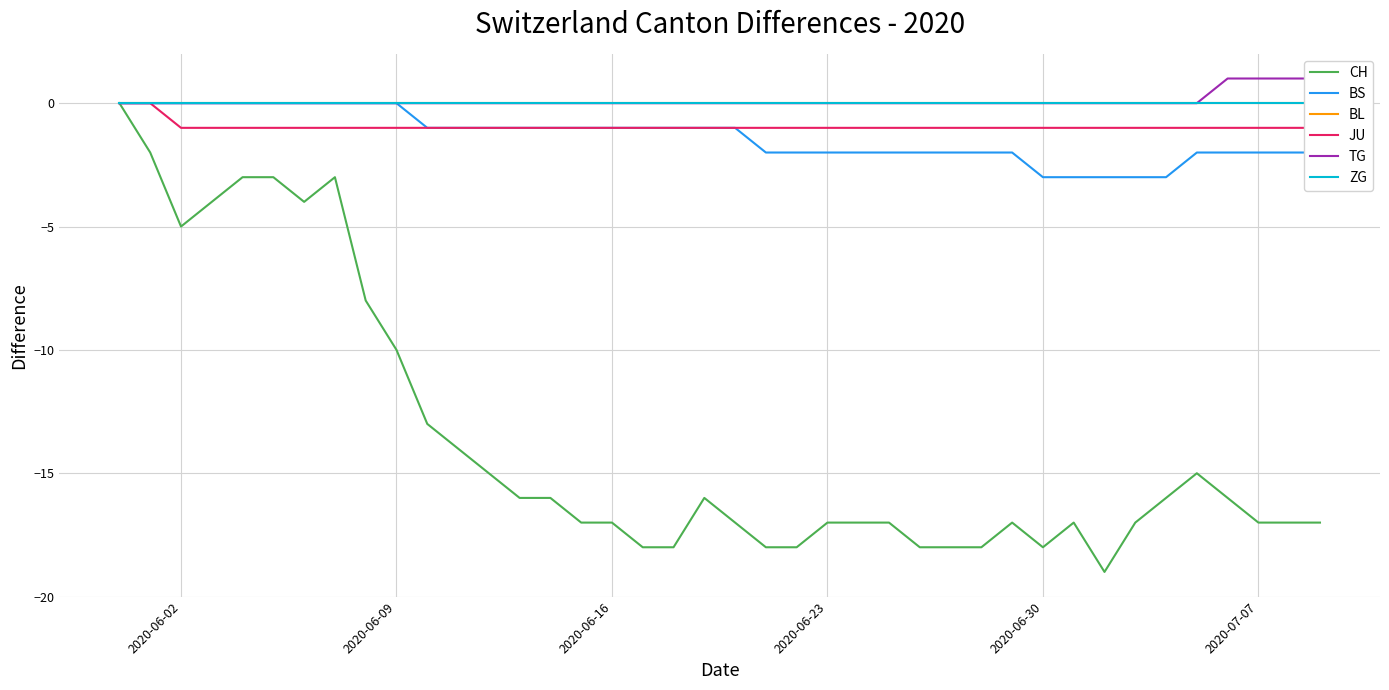

True or false: BL and BS intersect in this chart.

False